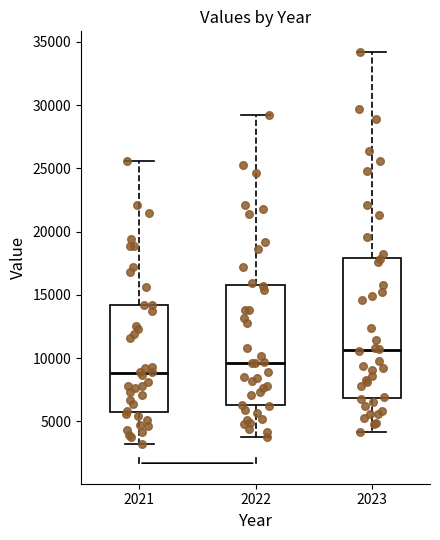

Reading left to right, transcribe this box plot: for each box, give where its median line is, the range the box spans, and where its two whiskers end, as read against the y-axis. The values are not printed on the chart, so give them approximately, as read against the axis.

2021: median 9000, box 6000 to 14000, whiskers 3000 to 25500
2022: median 9500, box 6500 to 16000, whiskers 4000 to 29000
2023: median 10500, box 7000 to 18000, whiskers 4000 to 34000